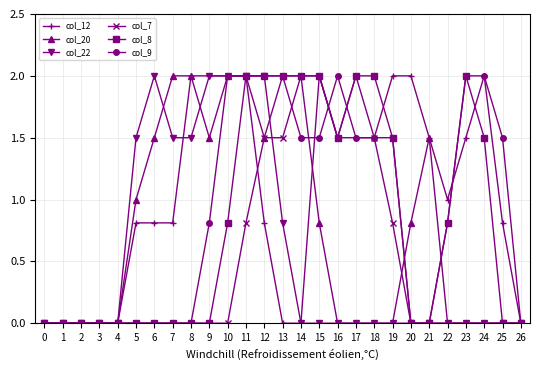

What is the maximum value shown in the chart?

2.0